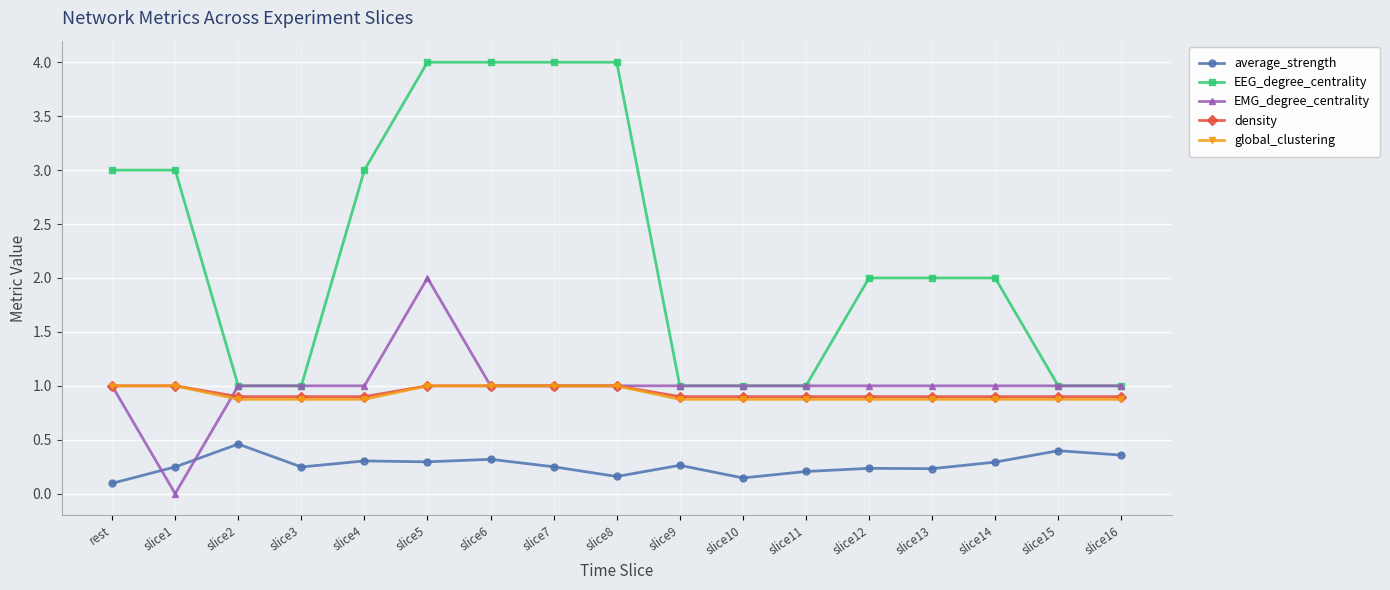

How many data points does each series have?

17